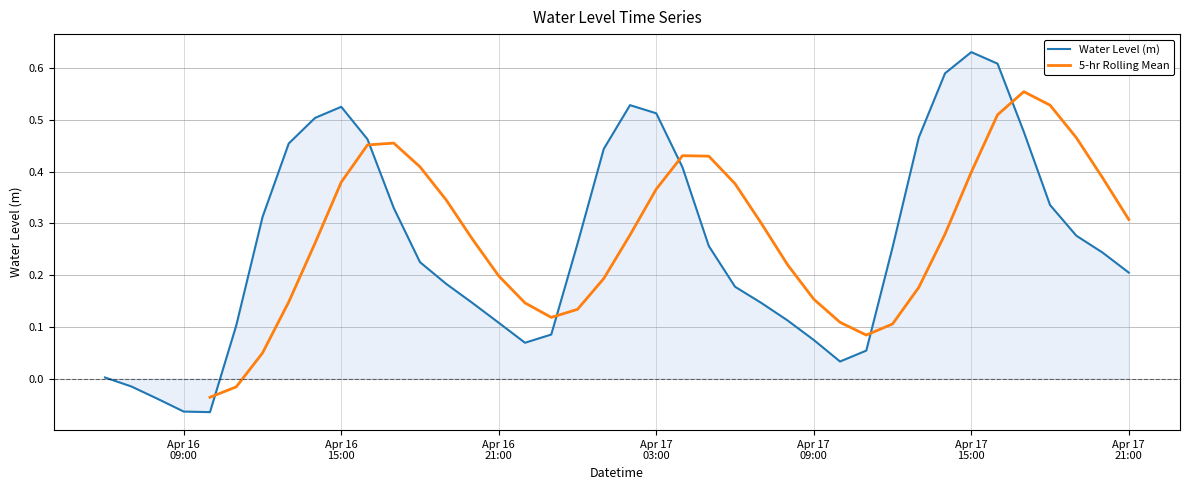

What is the sum of the values at 2025-04-16 19:00:00 and 2025-04-17 21:00:00?

0.4